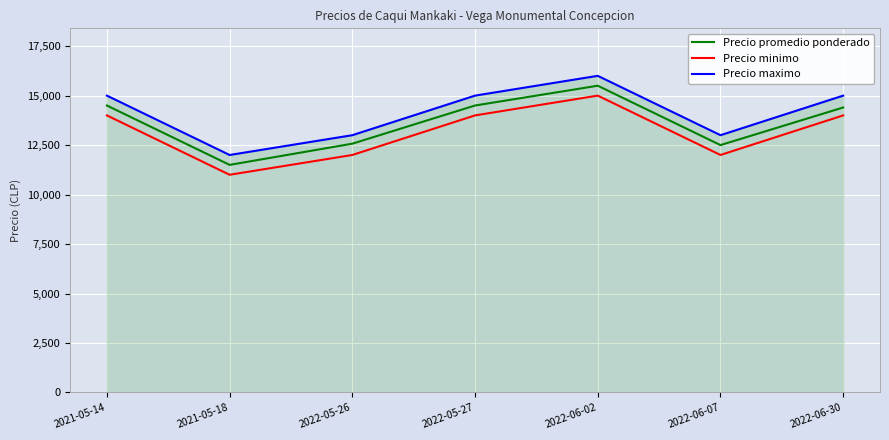

List the series in order of their peak value, highest first.

Precio maximo, Precio promedio ponderado, Precio minimo